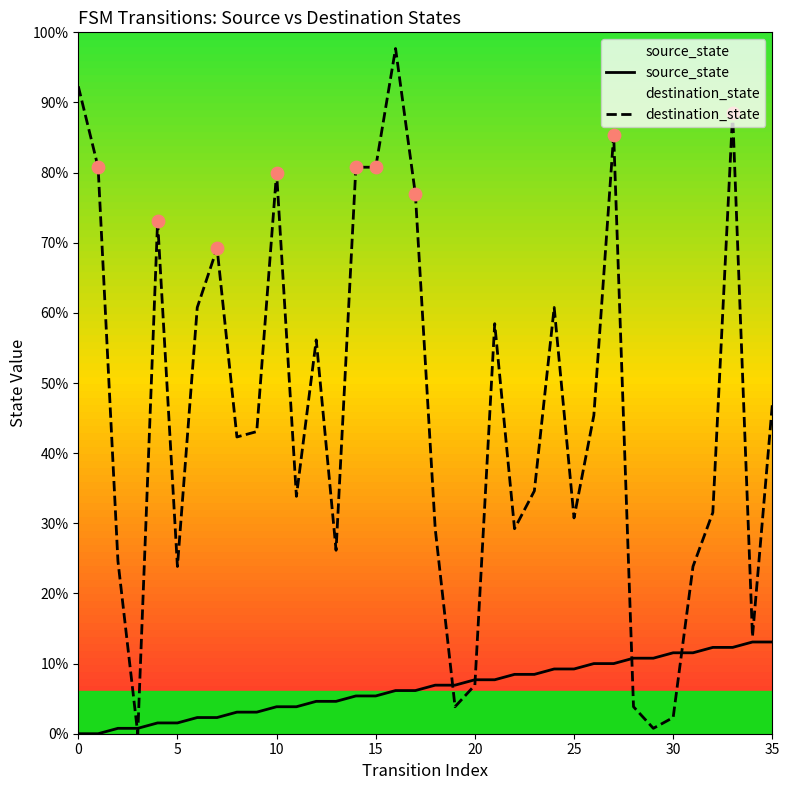

Which series has the largest total across all categories?

destination_state